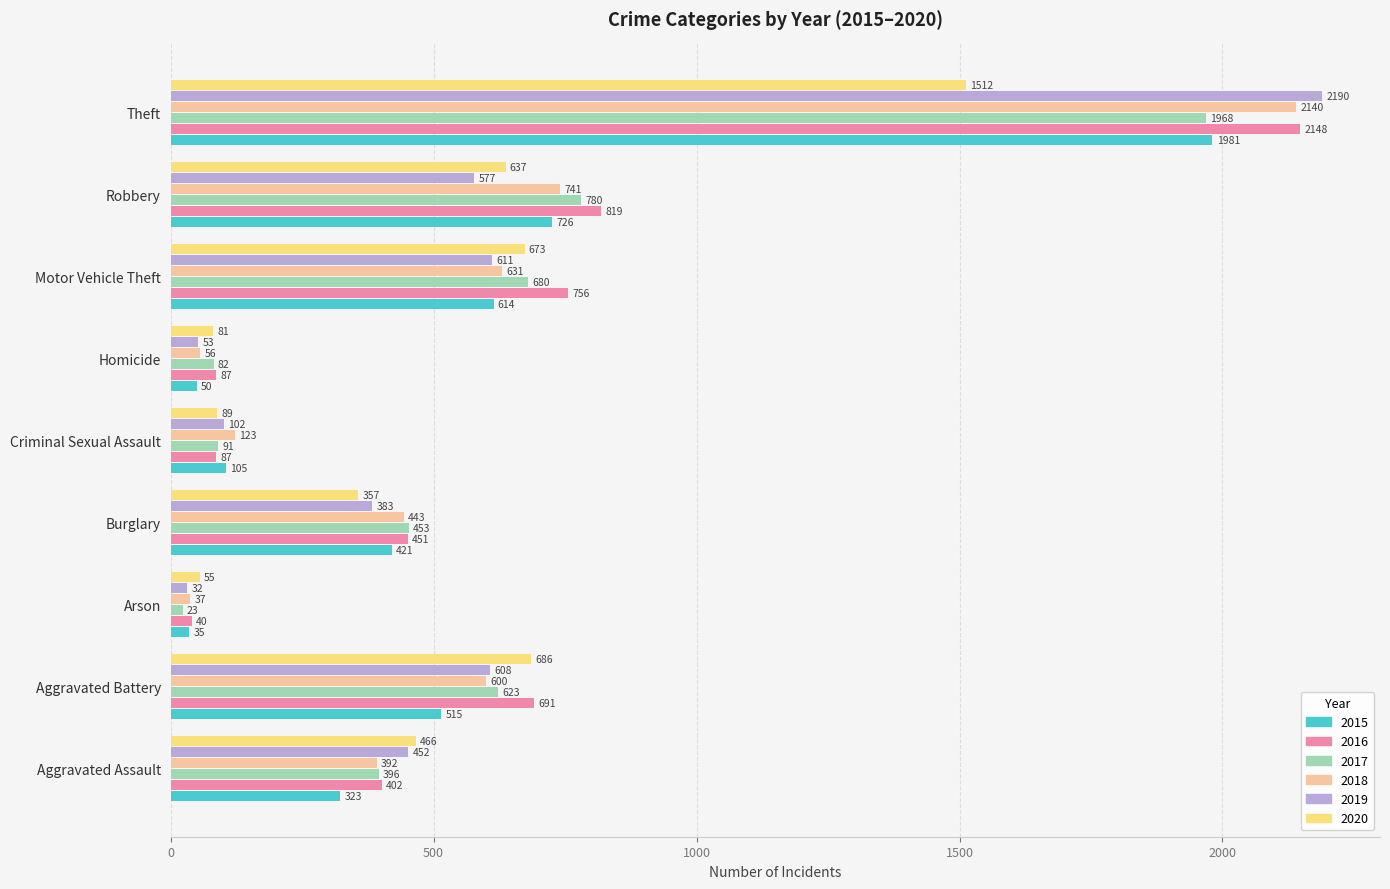

Which series has the widest spread of values?

2019